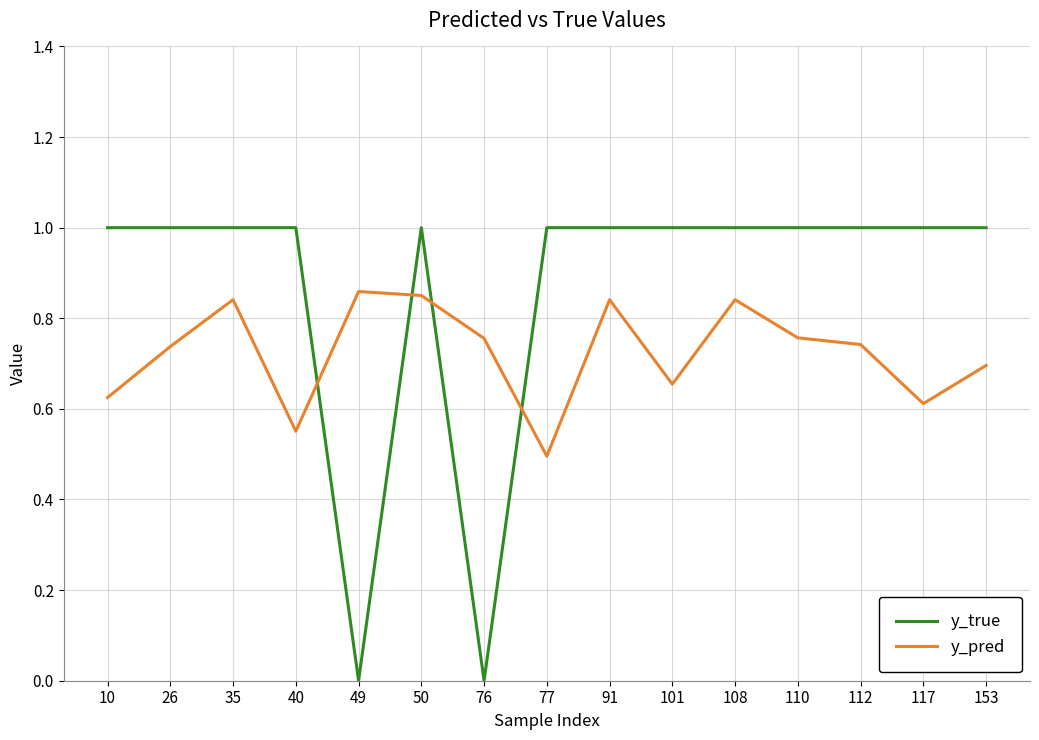

Between 10 and 35, which series saw the biggest shift?

y_pred